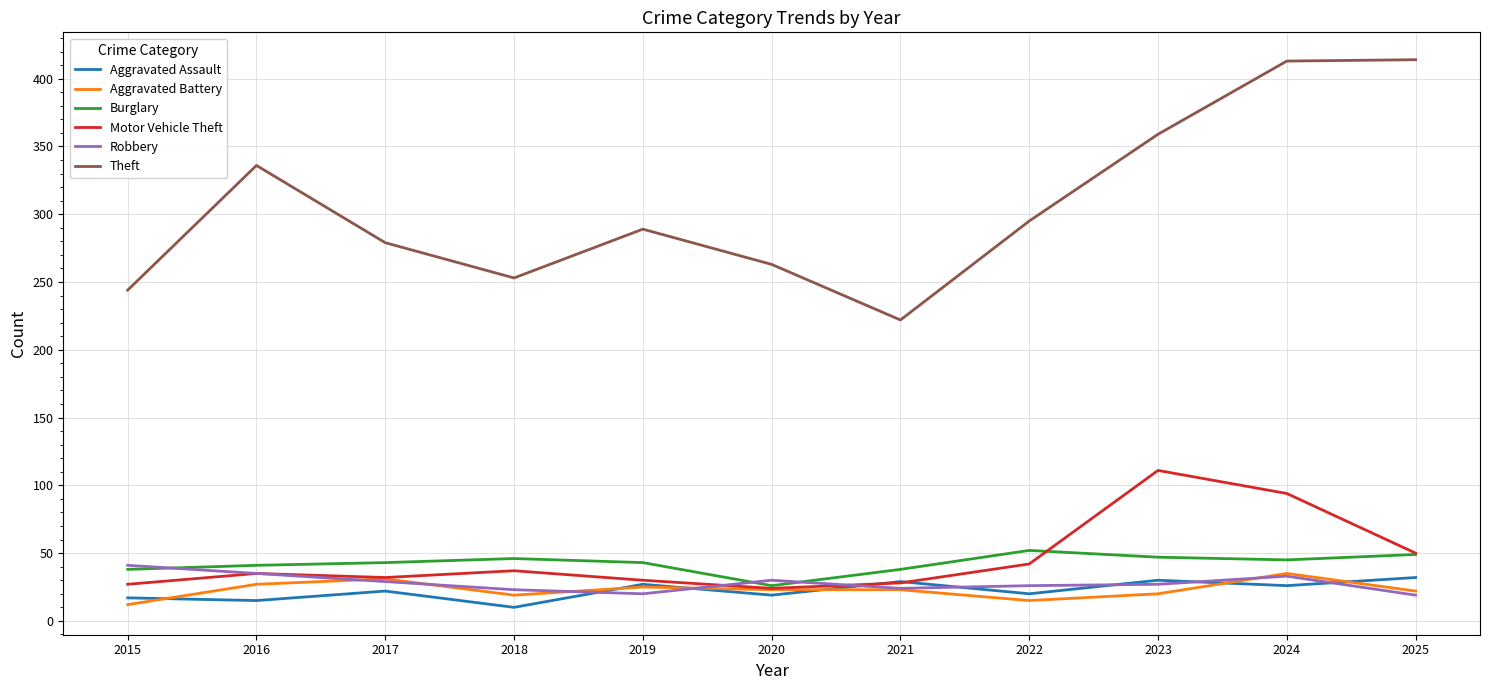

True or false: Burglary and Theft intersect in this chart.

False